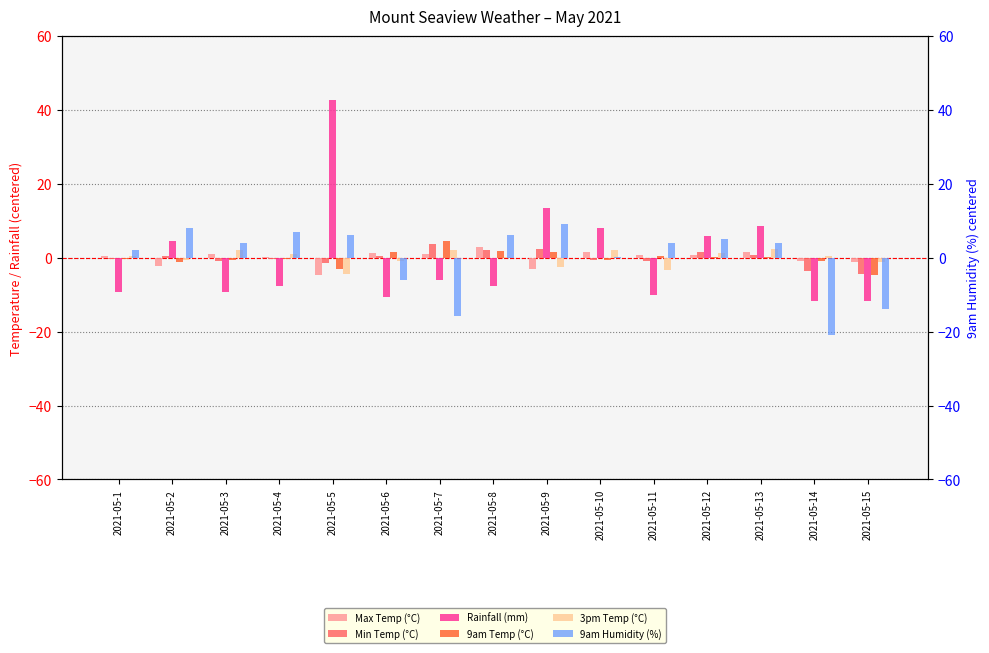

How many bars are there in total?

90